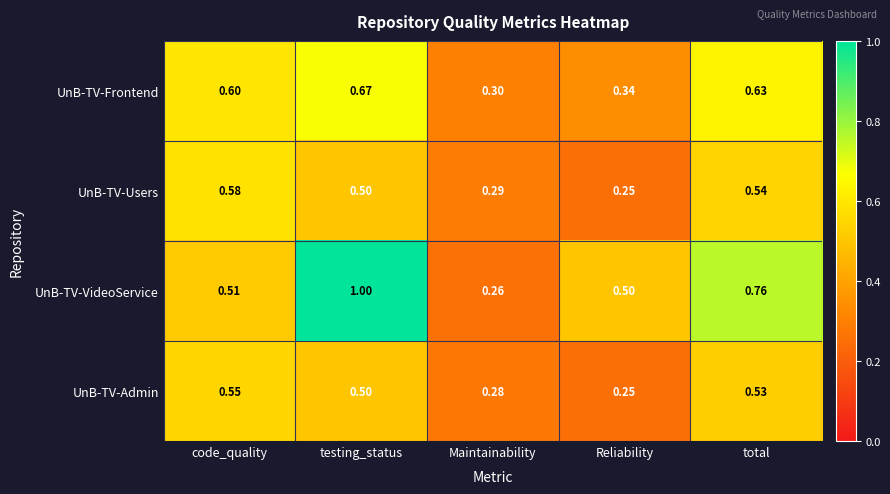

Rank the series by their maximum value, from highest to lowest.

UnB-TV-VideoService, UnB-TV-Frontend, UnB-TV-Users, UnB-TV-Admin